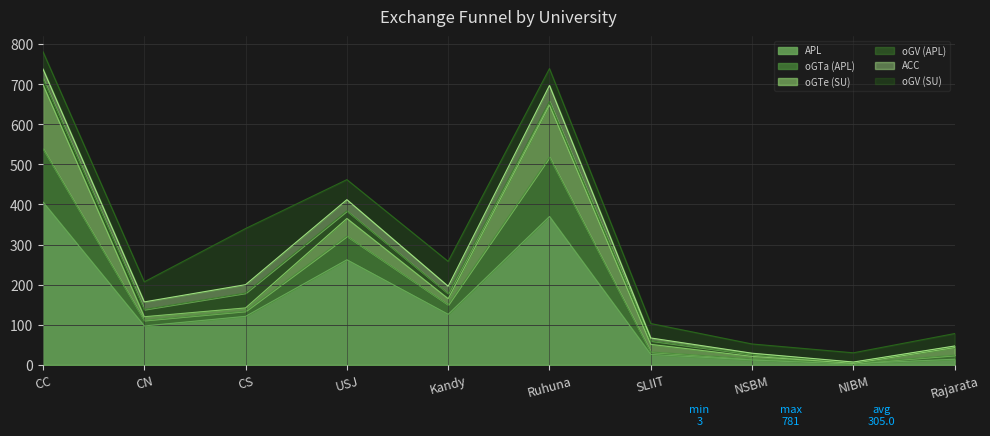

Which series has the widest spread of values?

APL